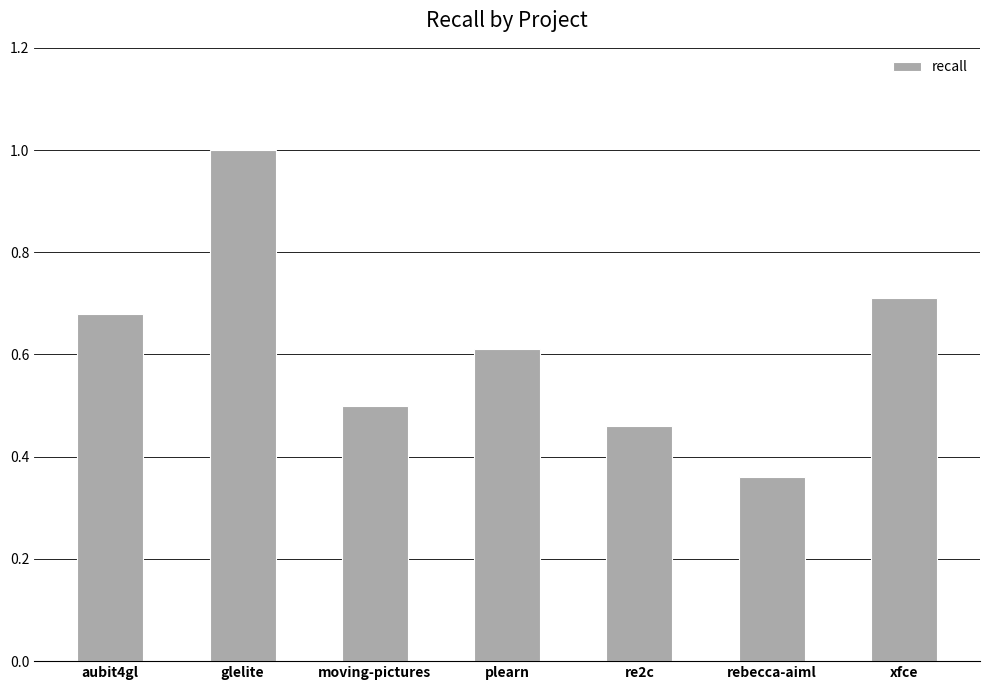

What is the label of the 5th bar from the left?

re2c